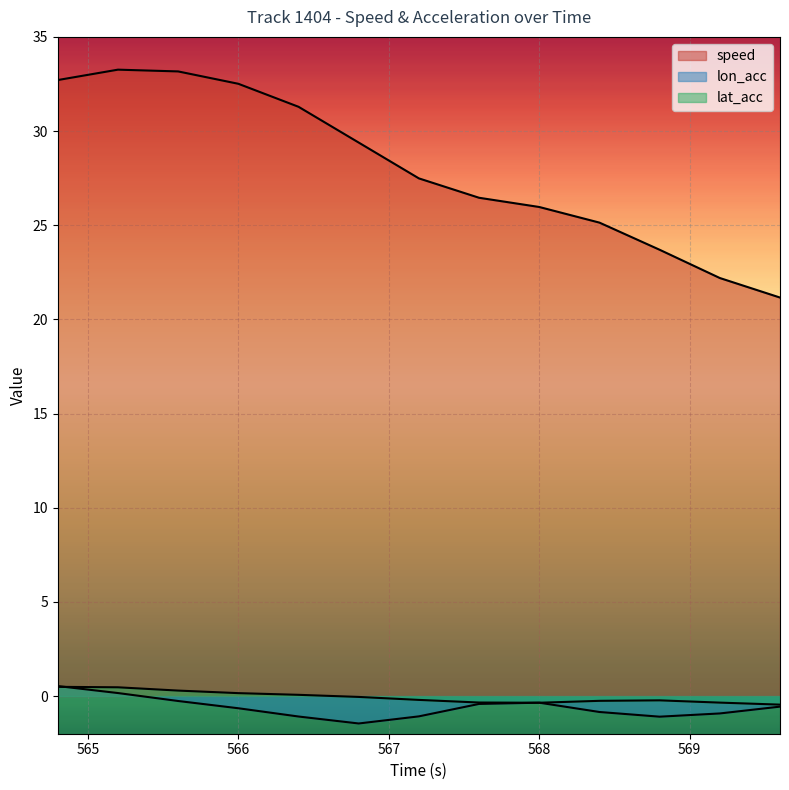

Read the lon_acc value at 566.0.

-0.6